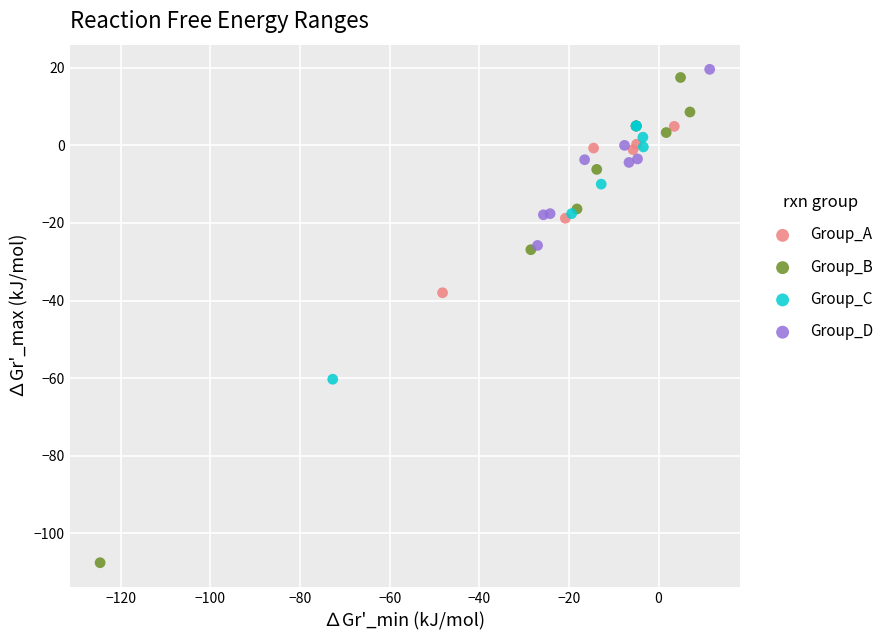

Which series contains the lowest Y value?

Group_B